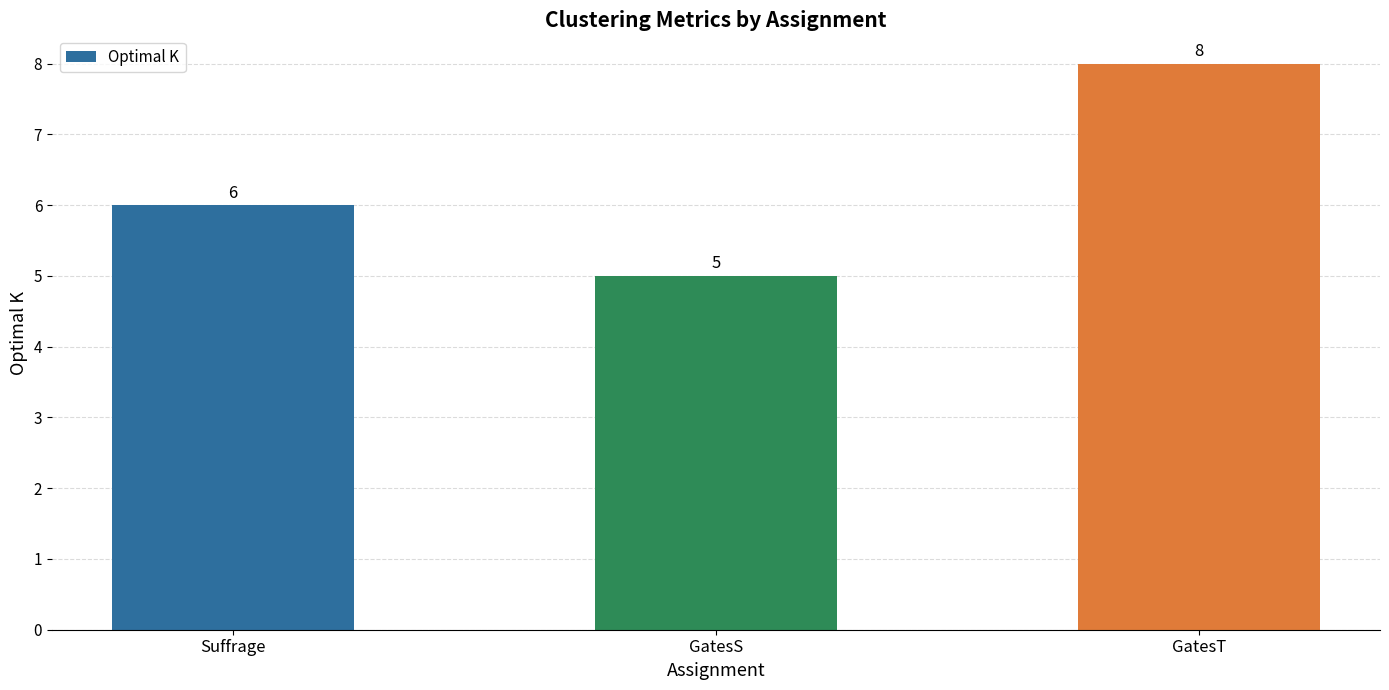

What is the maximum value shown in the chart?

8